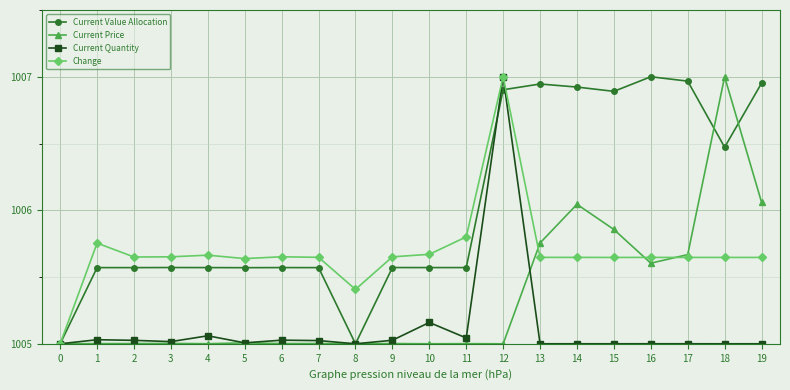

At which category does Change reach its first local peak?

1